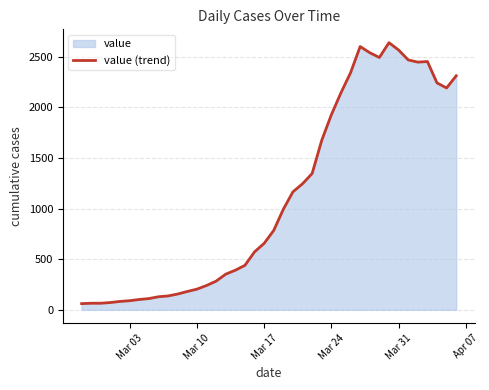

Reading right to left, list all the values displayed in this chart.

2311	2191	2241	2452	2446	2468	2566	2638	2492	2539	2600	2341	2143	1926	1674	1346	1245	1165	993	784	656	572	439	391	352	283	240	204	181	156	137	129	111	102	90	83	72	65	65	61